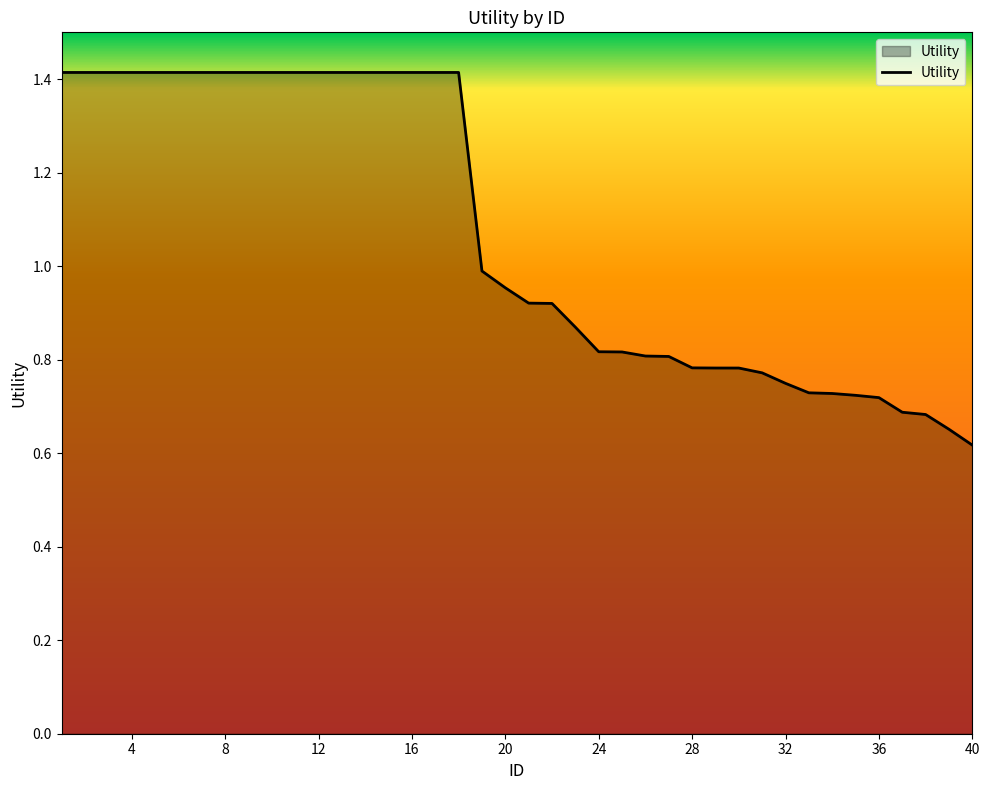

Rank the categories by value from lowest to highest.

40, 39, 38, 37, 36, 35, 34, 33, 32, 31, 30, 29, 28, 27, 26, 25, 24, 23, 22, 21, 20, 19, 1, 2, 3, 4, 5, 6, 7, 8, 9, 10, 11, 12, 13, 14, 15, 16, 17, 18